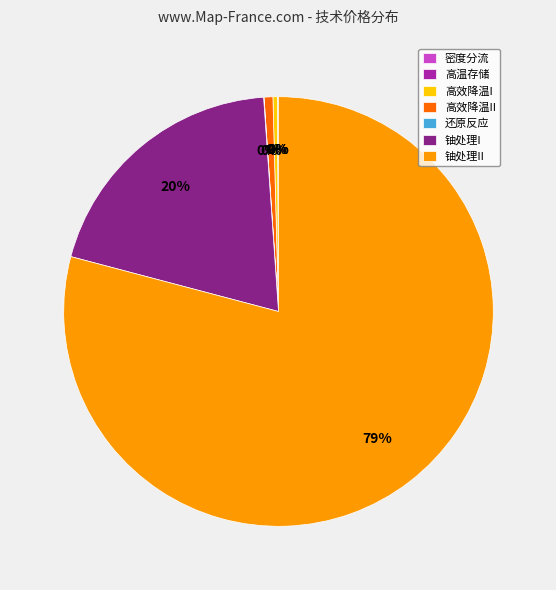

To the nearest percent, what percentage of the pie is 高效降温II?

1%